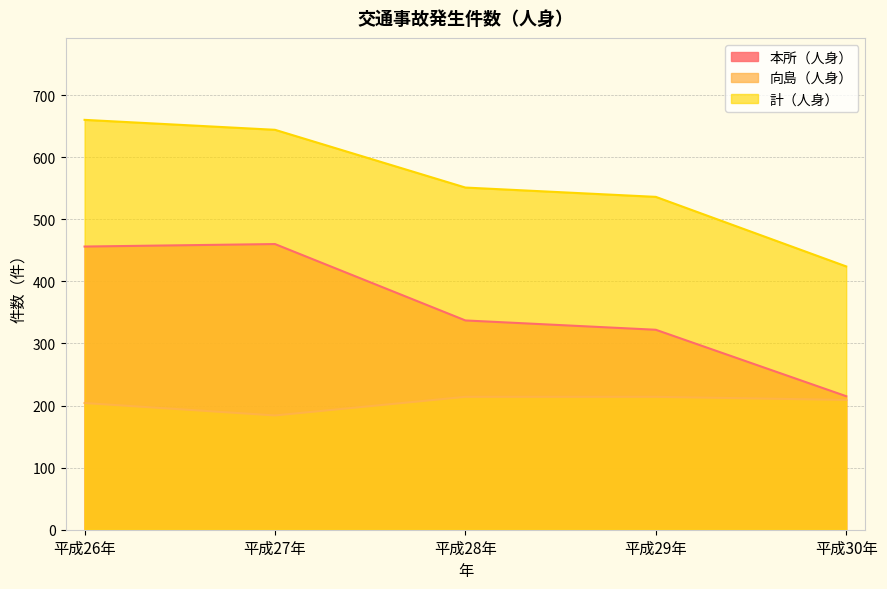

How many data points does each series have?

5